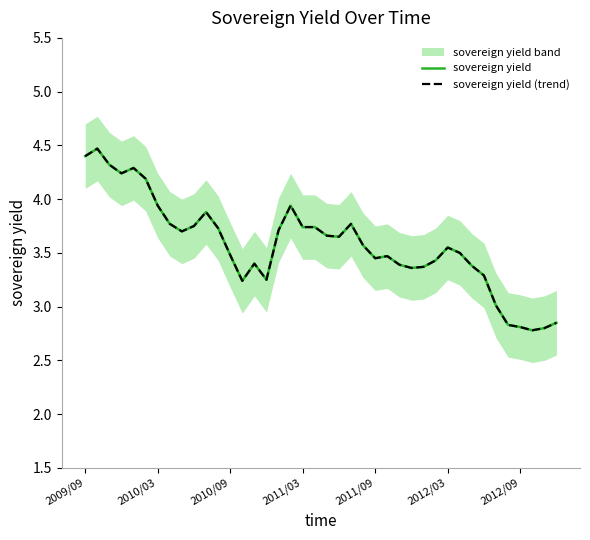

What is the minimum value for sovereign yield (trend)?

2.8